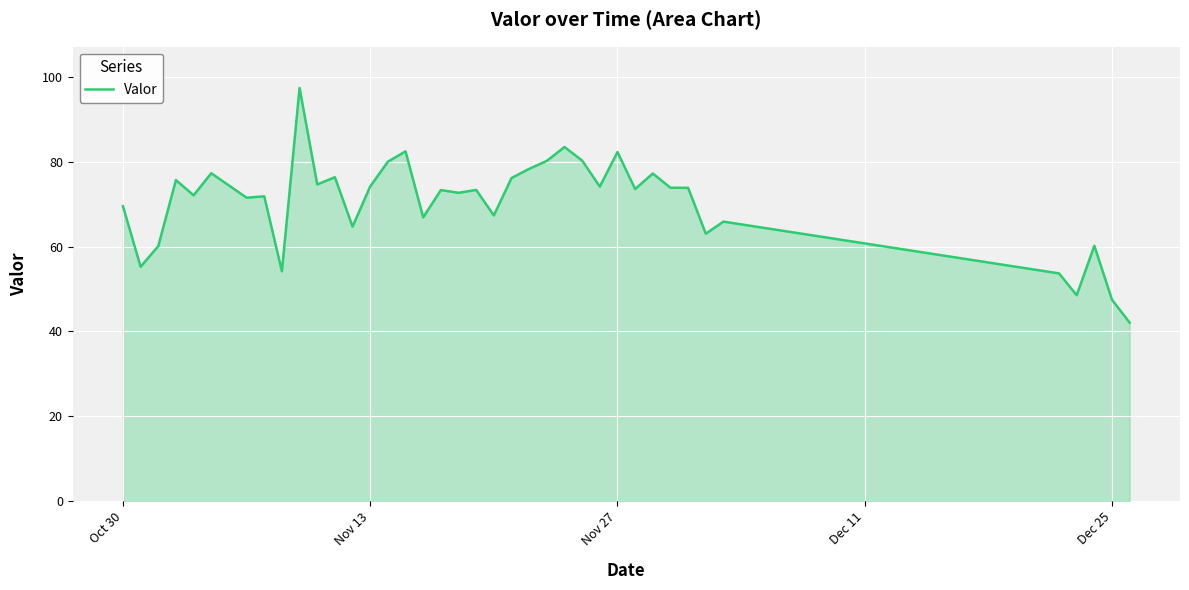

What is the maximum value shown in the chart?

97.4